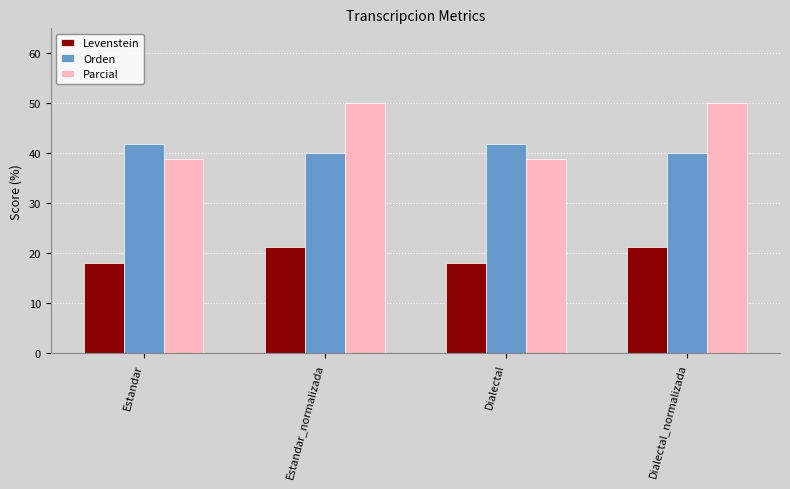

At how many categories does at least one series exceed 25?

4